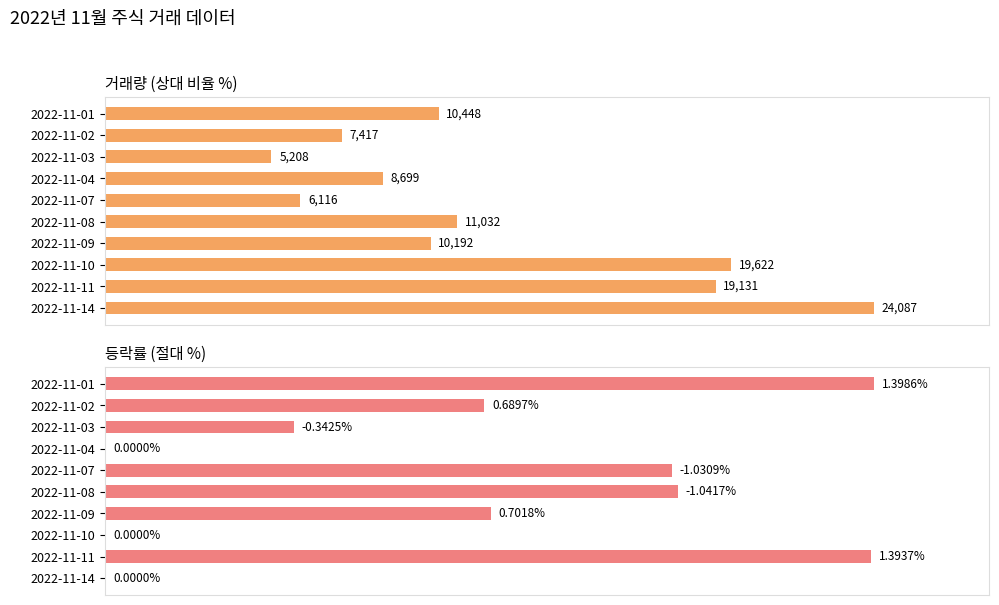

Rank the categories by 거래량 (상대 비율 %) value from lowest to highest.

2022-11-03, 2022-11-07, 2022-11-02, 2022-11-04, 2022-11-09, 2022-11-01, 2022-11-08, 2022-11-11, 2022-11-10, 2022-11-14